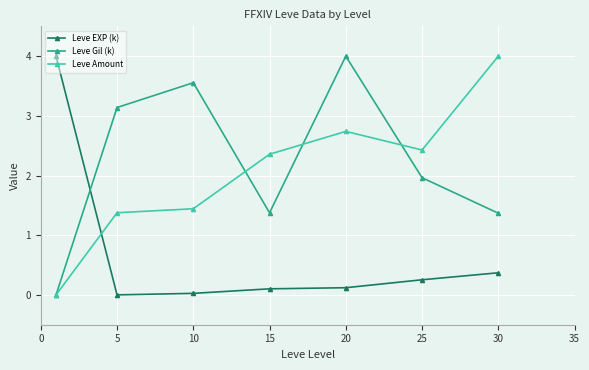

How many lines are shown in the chart?

3